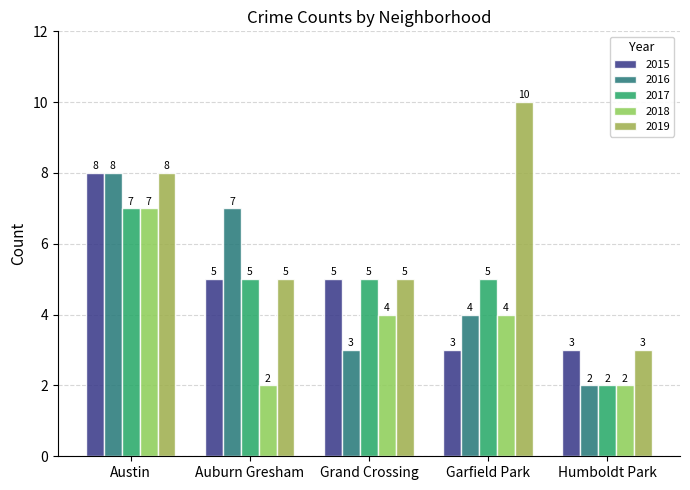

Are the bars grouped side by side (vs. stacked)?

Yes